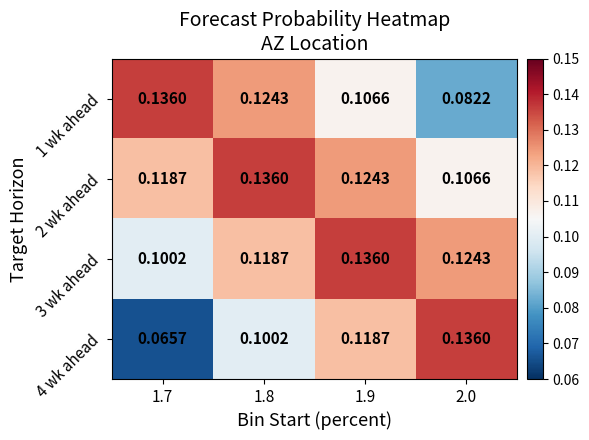

What is the total value across all series at 1.7?

0.4